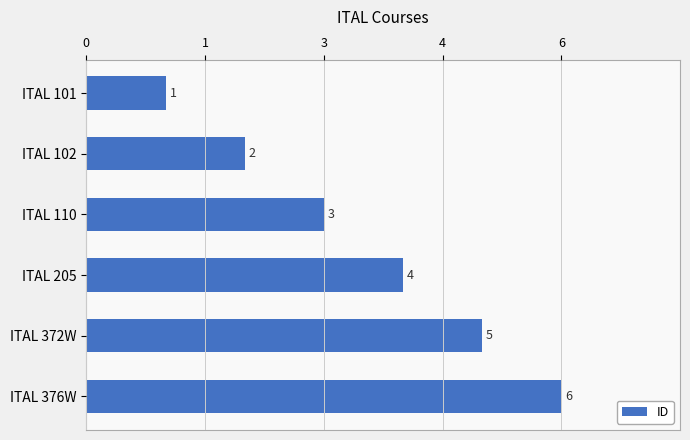

Which label corresponds to the largest value in the chart?

ITAL 376W